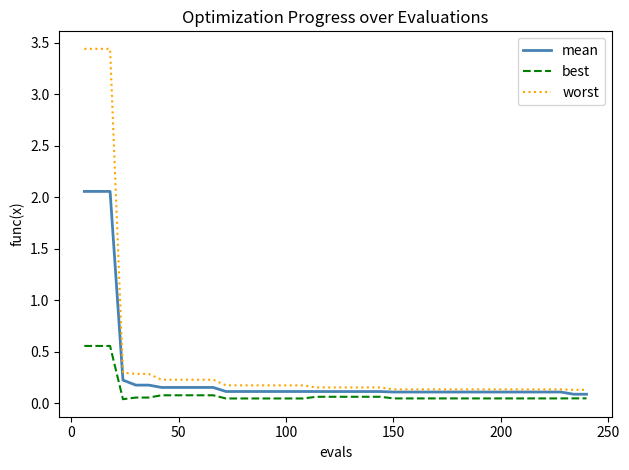

Which series has the widest spread of values?

worst